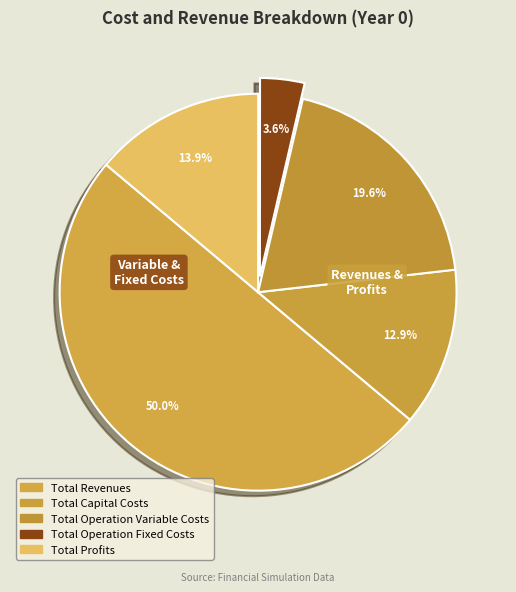

What is the smallest slice in the pie chart?

Total Operation Fixed Costs